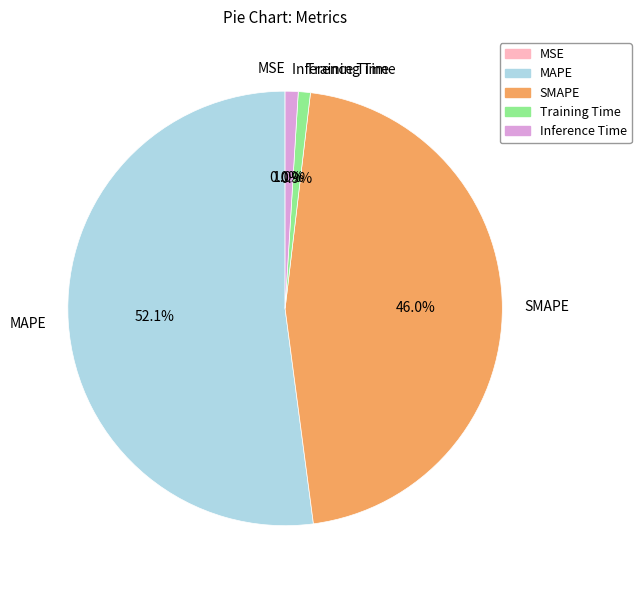

What portion of the pie excludes SMAPE?

54.0%